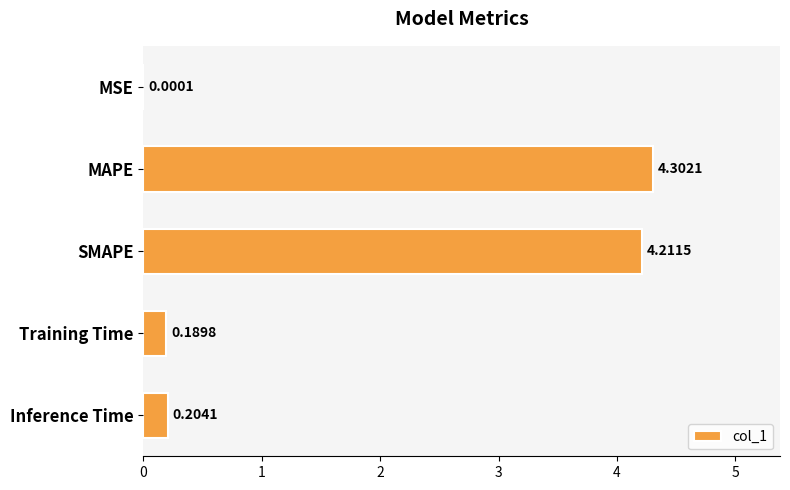

What is the change in value from MSE to MAPE?

+4.3